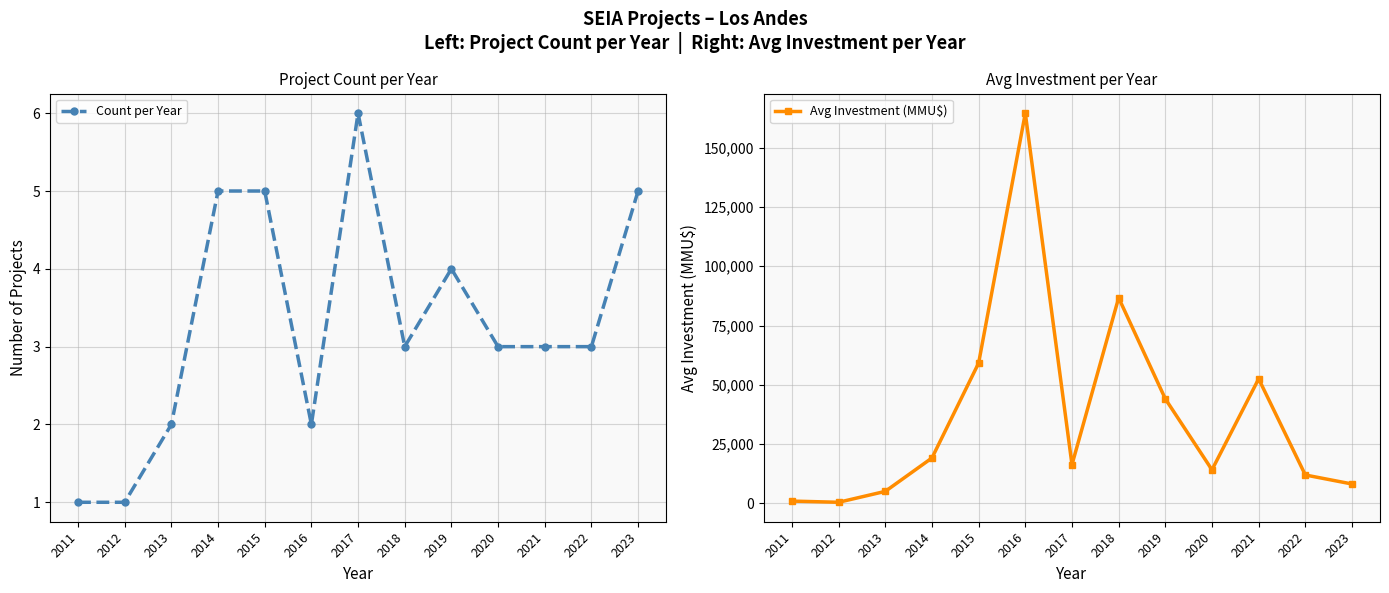

Reading left to right, list all the values displayed in this chart.

Count per Year: 1.0	1.0	2.0	5.0	5.0	2.0	6.0	3.0	4.0	3.0	3.0	3.0	5.0
Avg Investment (MMU$): 1000.0	500.0	5100.0	19182.0	59180.0	164500.0	16355.0	86680.0	44095.8	14177.3	52533.3	12004.7	8206.0